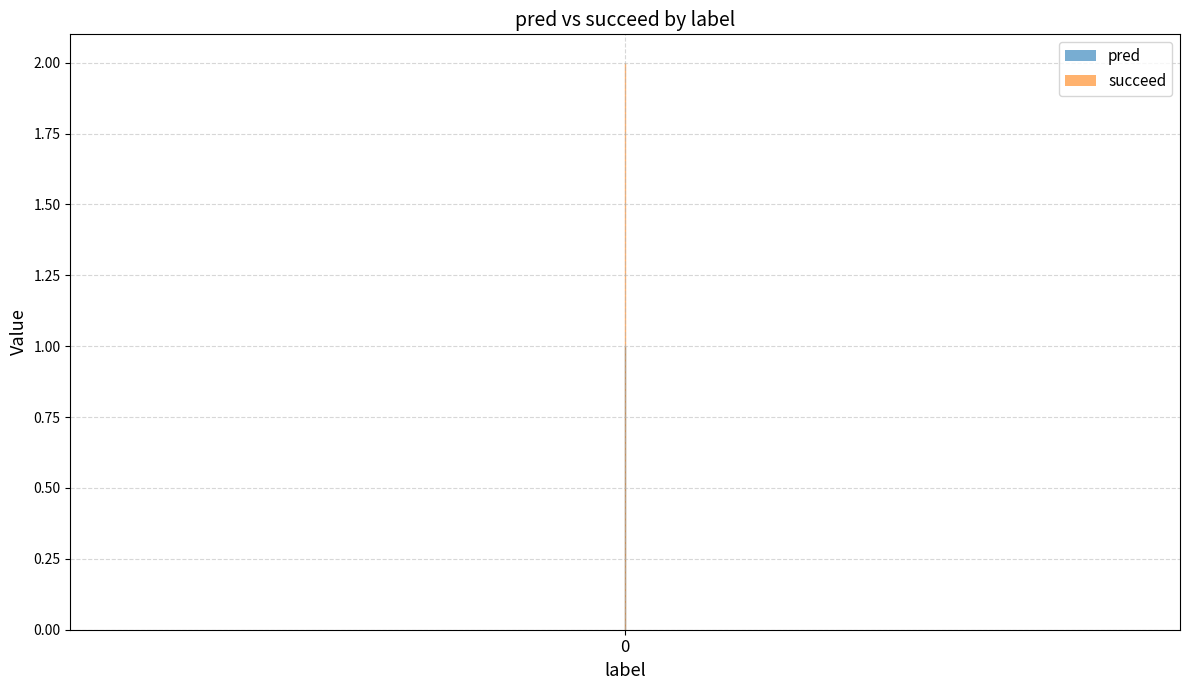

How many positive values does the pred series have?

1